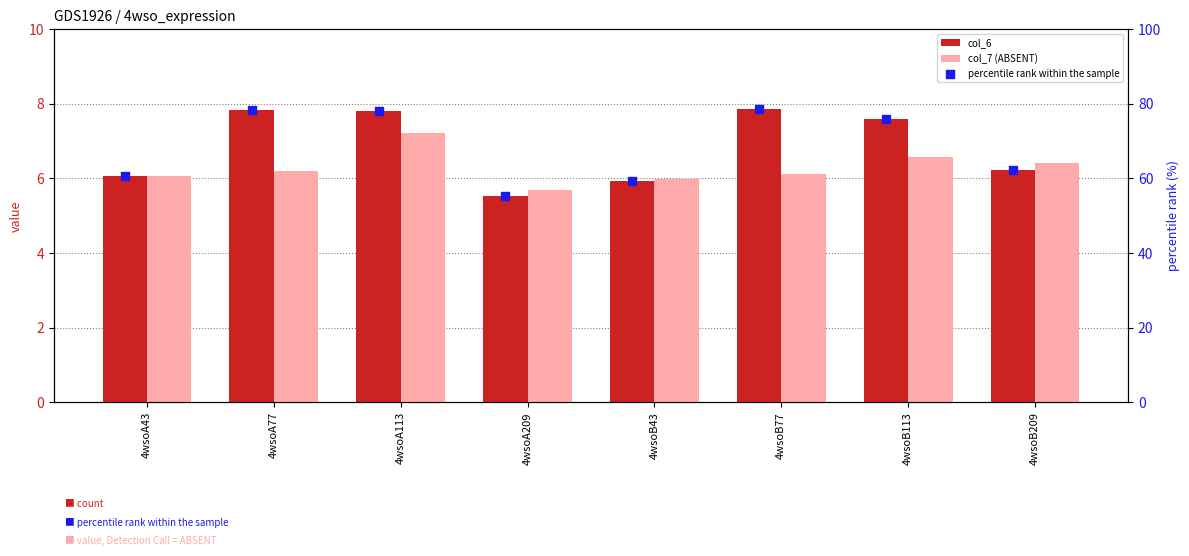

What is the total value across all series at 4wsoB77?

92.5